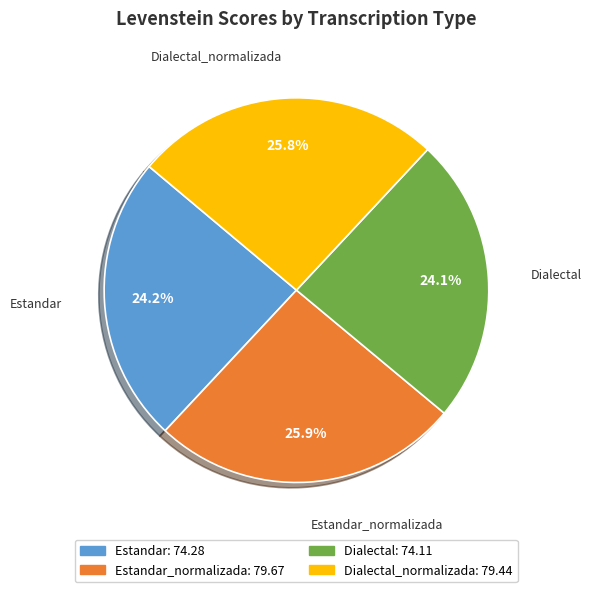

What is the ratio of the value at Estandar_normalizada to the value at Dialectal_normalizada?

1.0